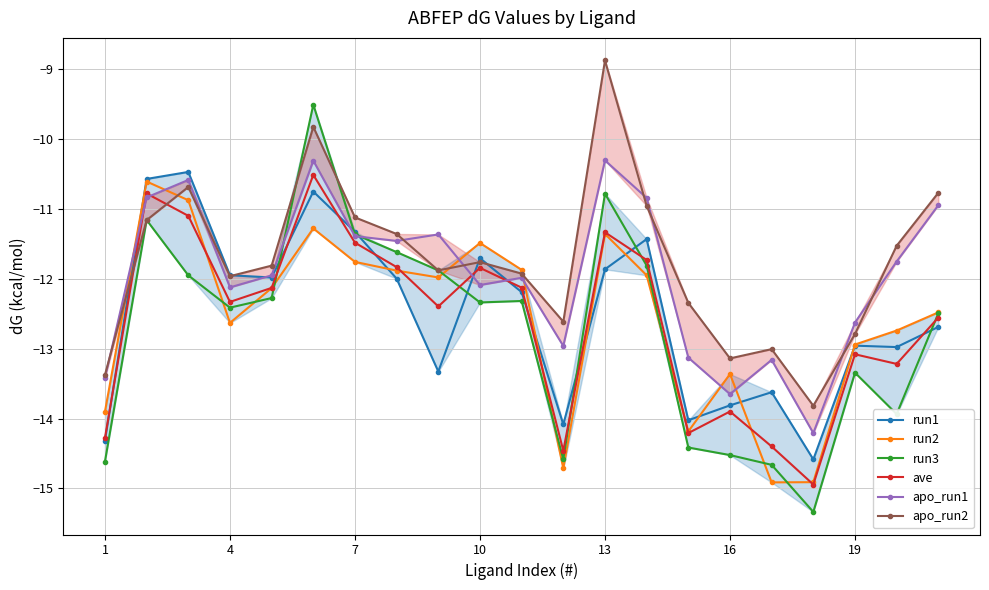

Read the run2 value at 10.

-11.5